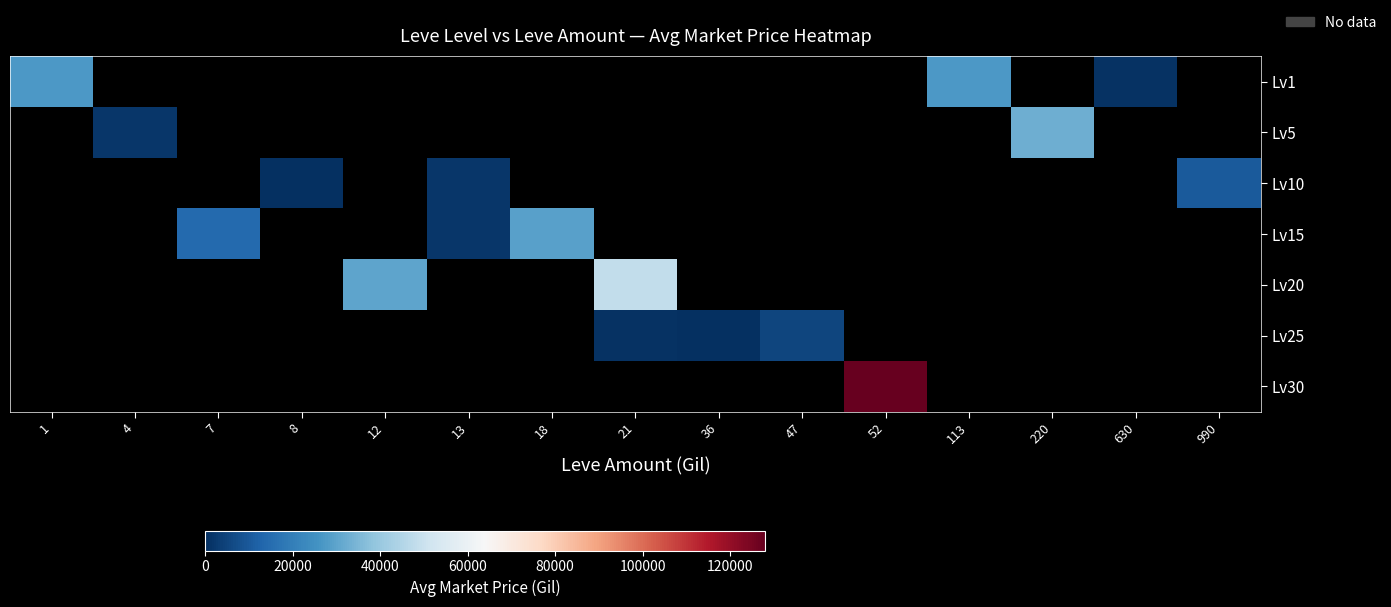

Between 47 and 52, which is larger?

52